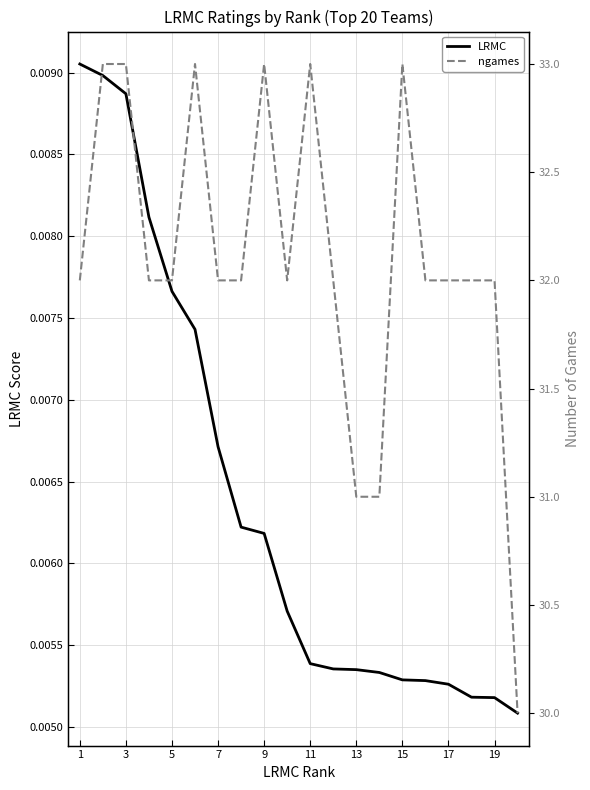

What is the difference between the second highest and minimum values in the ngames series?

3.0